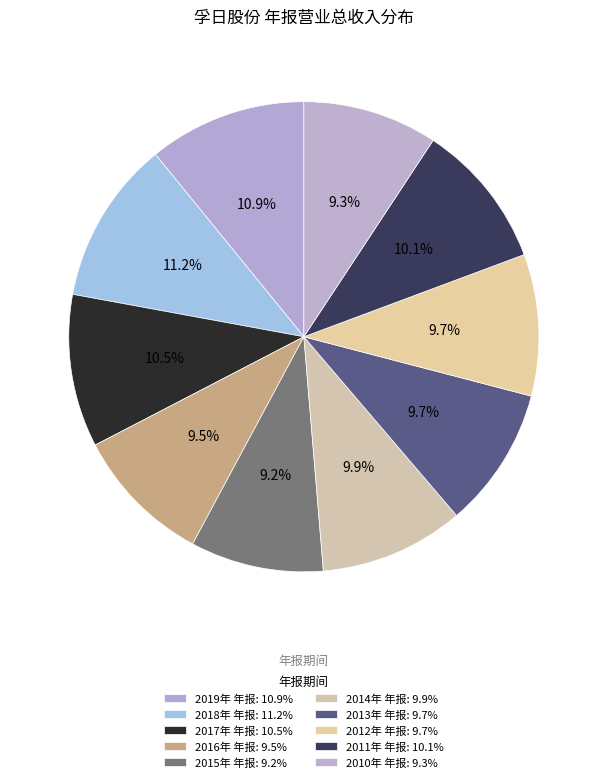

How many slices are in this pie chart?

10